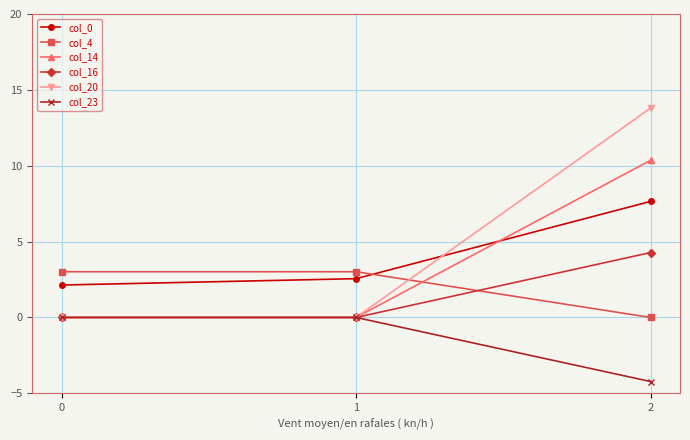

What is the value of the col_14 point at the 3rd from the left?

10.4